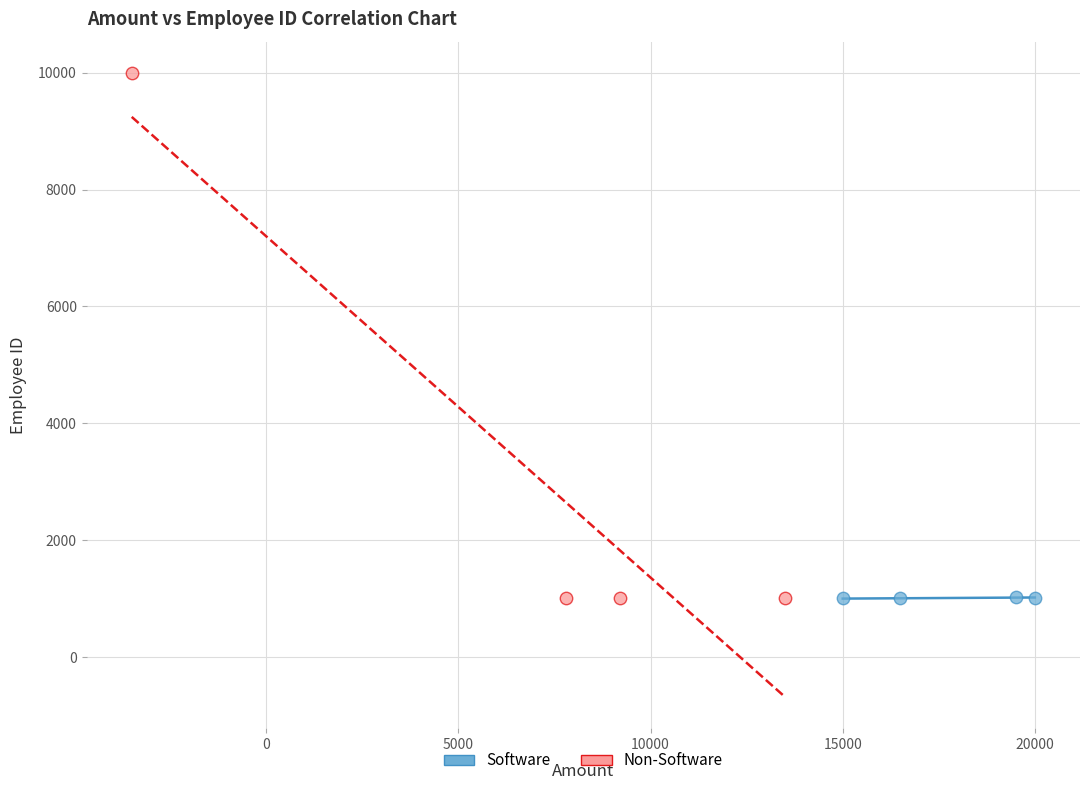

Which series contains the highest Y value?

Non-Software